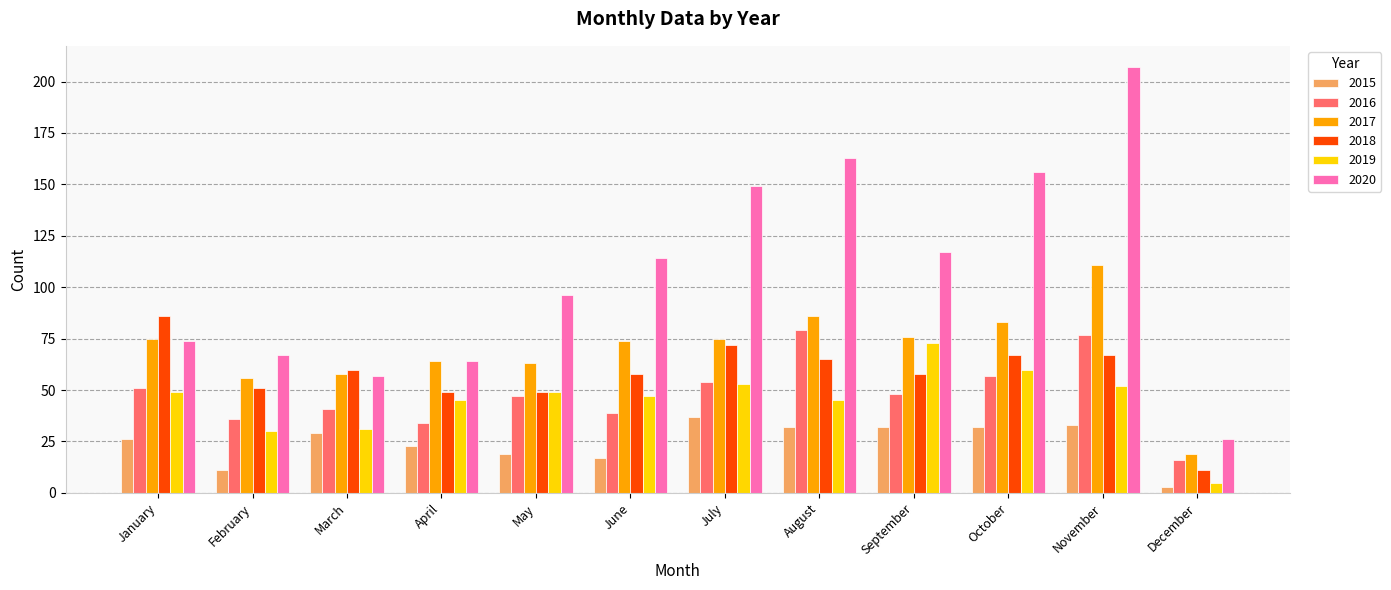

What is the value of the 2016 bar at the 12th from the left?

16